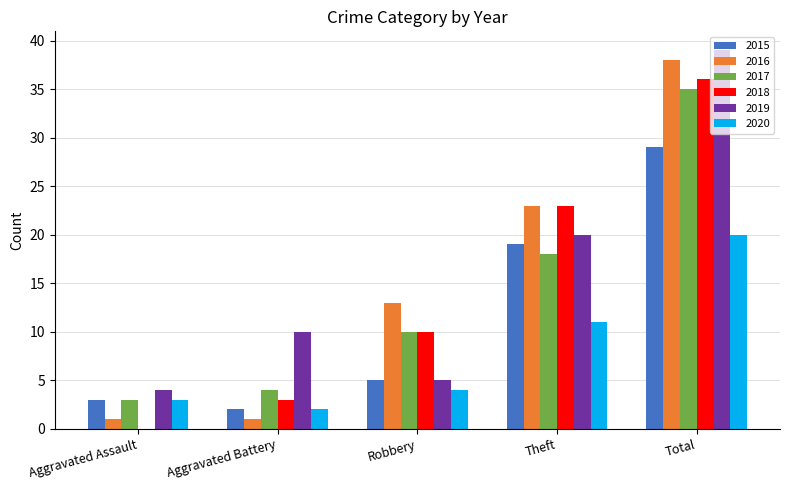

Are the bars grouped side by side (vs. stacked)?

Yes